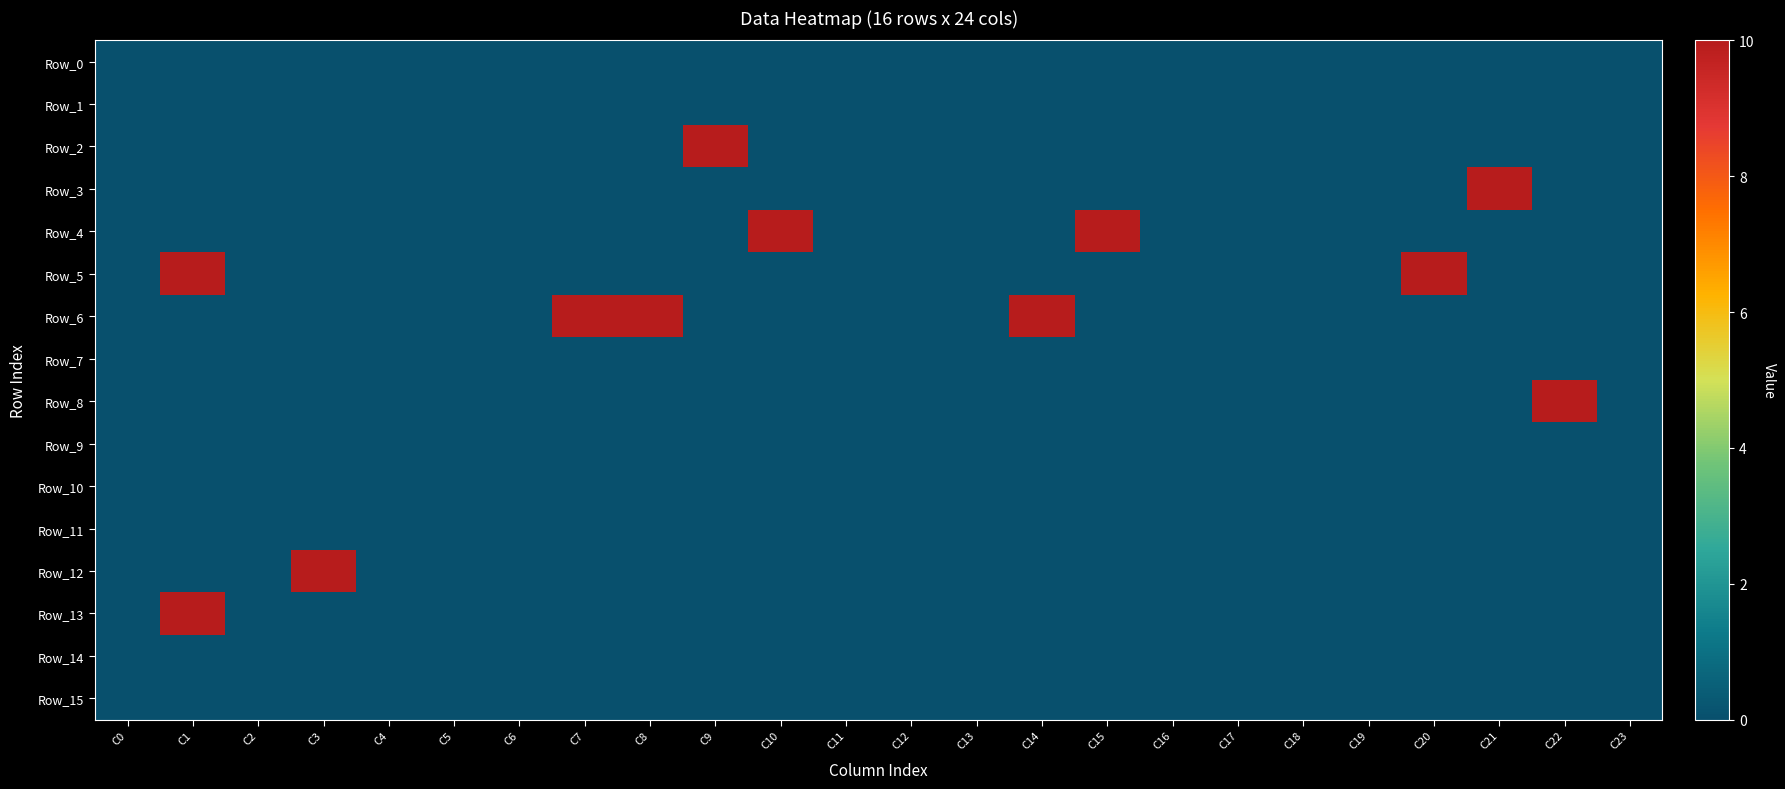

Reading right to left, what are all the values shown in this chart?

Row_0: C23=0	C22=0	C21=0	C20=0	C19=0	C18=0	C17=0	C16=0	C15=0	C14=0	C13=0	C12=0	C11=0	C10=0	C9=0	C8=0	C7=0	C6=0	C5=0	C4=0	C3=0	C2=0	C1=0	C0=0
Row_1: C23=0	C22=0	C21=0	C20=0	C19=0	C18=0	C17=0	C16=0	C15=0	C14=0	C13=0	C12=0	C11=0	C10=0	C9=0	C8=0	C7=0	C6=0	C5=0	C4=0	C3=0	C2=0	C1=0	C0=0
Row_2: C23=0	C22=0	C21=0	C20=0	C19=0	C18=0	C17=0	C16=0	C15=0	C14=0	C13=0	C12=0	C11=0	C10=0	C9=10	C8=0	C7=0	C6=0	C5=0	C4=0	C3=0	C2=0	C1=0	C0=0
Row_3: C23=0	C22=0	C21=10	C20=0	C19=0	C18=0	C17=0	C16=0	C15=0	C14=0	C13=0	C12=0	C11=0	C10=0	C9=0	C8=0	C7=0	C6=0	C5=0	C4=0	C3=0	C2=0	C1=0	C0=0
Row_4: C23=0	C22=0	C21=0	C20=0	C19=0	C18=0	C17=0	C16=0	C15=10	C14=0	C13=0	C12=0	C11=0	C10=10	C9=0	C8=0	C7=0	C6=0	C5=0	C4=0	C3=0	C2=0	C1=0	C0=0
Row_5: C23=0	C22=0	C21=0	C20=10	C19=0	C18=0	C17=0	C16=0	C15=0	C14=0	C13=0	C12=0	C11=0	C10=0	C9=0	C8=0	C7=0	C6=0	C5=0	C4=0	C3=0	C2=0	C1=10	C0=0
Row_6: C23=0	C22=0	C21=0	C20=0	C19=0	C18=0	C17=0	C16=0	C15=0	C14=10	C13=0	C12=0	C11=0	C10=0	C9=0	C8=10	C7=10	C6=0	C5=0	C4=0	C3=0	C2=0	C1=0	C0=0
Row_7: C23=0	C22=0	C21=0	C20=0	C19=0	C18=0	C17=0	C16=0	C15=0	C14=0	C13=0	C12=0	C11=0	C10=0	C9=0	C8=0	C7=0	C6=0	C5=0	C4=0	C3=0	C2=0	C1=0	C0=0
Row_8: C23=0	C22=10	C21=0	C20=0	C19=0	C18=0	C17=0	C16=0	C15=0	C14=0	C13=0	C12=0	C11=0	C10=0	C9=0	C8=0	C7=0	C6=0	C5=0	C4=0	C3=0	C2=0	C1=0	C0=0
Row_9: C23=0	C22=0	C21=0	C20=0	C19=0	C18=0	C17=0	C16=0	C15=0	C14=0	C13=0	C12=0	C11=0	C10=0	C9=0	C8=0	C7=0	C6=0	C5=0	C4=0	C3=0	C2=0	C1=0	C0=0
Row_10: C23=0	C22=0	C21=0	C20=0	C19=0	C18=0	C17=0	C16=0	C15=0	C14=0	C13=0	C12=0	C11=0	C10=0	C9=0	C8=0	C7=0	C6=0	C5=0	C4=0	C3=0	C2=0	C1=0	C0=0
Row_11: C23=0	C22=0	C21=0	C20=0	C19=0	C18=0	C17=0	C16=0	C15=0	C14=0	C13=0	C12=0	C11=0	C10=0	C9=0	C8=0	C7=0	C6=0	C5=0	C4=0	C3=0	C2=0	C1=0	C0=0
Row_12: C23=0	C22=0	C21=0	C20=0	C19=0	C18=0	C17=0	C16=0	C15=0	C14=0	C13=0	C12=0	C11=0	C10=0	C9=0	C8=0	C7=0	C6=0	C5=0	C4=0	C3=10	C2=0	C1=0	C0=0
Row_13: C23=0	C22=0	C21=0	C20=0	C19=0	C18=0	C17=0	C16=0	C15=0	C14=0	C13=0	C12=0	C11=0	C10=0	C9=0	C8=0	C7=0	C6=0	C5=0	C4=0	C3=0	C2=0	C1=10	C0=0
Row_14: C23=0	C22=0	C21=0	C20=0	C19=0	C18=0	C17=0	C16=0	C15=0	C14=0	C13=0	C12=0	C11=0	C10=0	C9=0	C8=0	C7=0	C6=0	C5=0	C4=0	C3=0	C2=0	C1=0	C0=0
Row_15: C23=0	C22=0	C21=0	C20=0	C19=0	C18=0	C17=0	C16=0	C15=0	C14=0	C13=0	C12=0	C11=0	C10=0	C9=0	C8=0	C7=0	C6=0	C5=0	C4=0	C3=0	C2=0	C1=0	C0=0